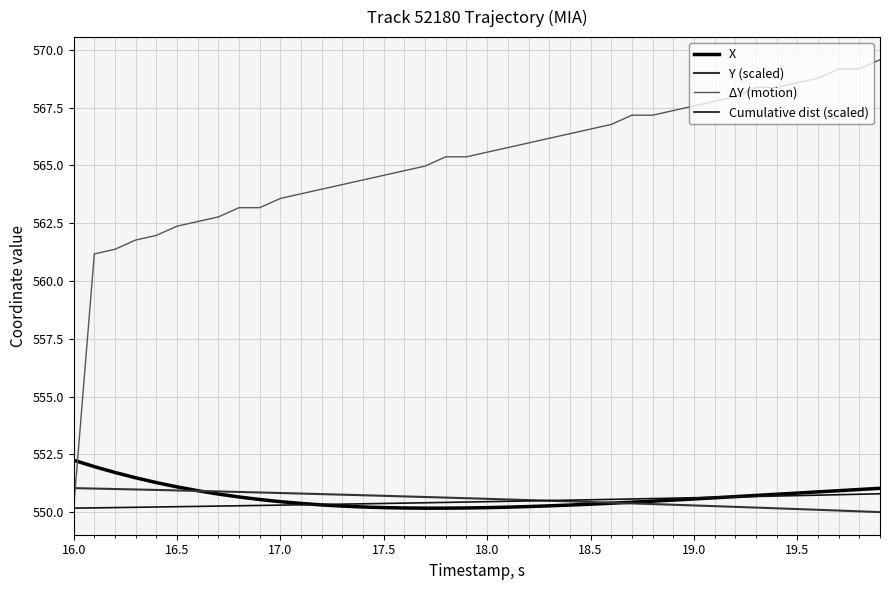

How many lines are shown in the chart?

4